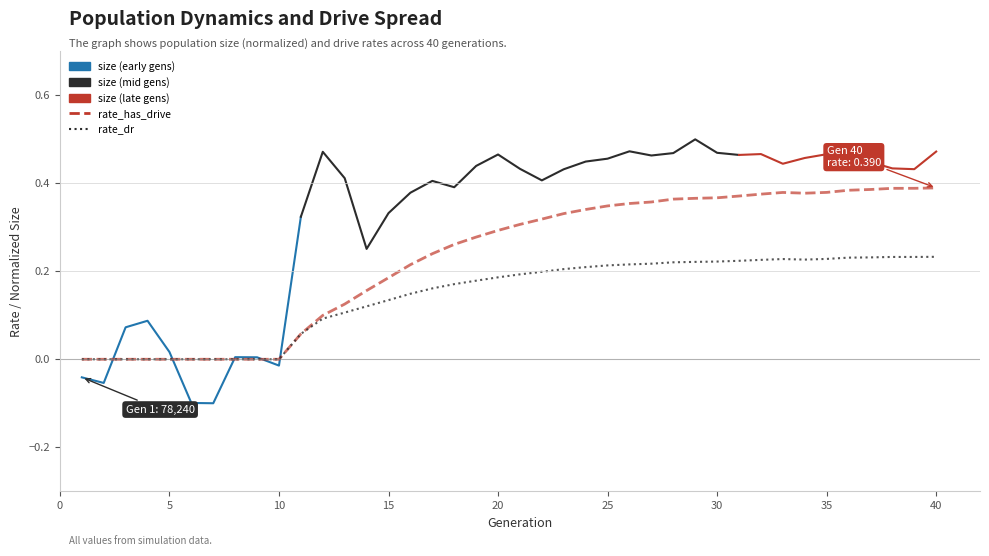

What is the approximate value of rate_has_drive at 23?

0.3